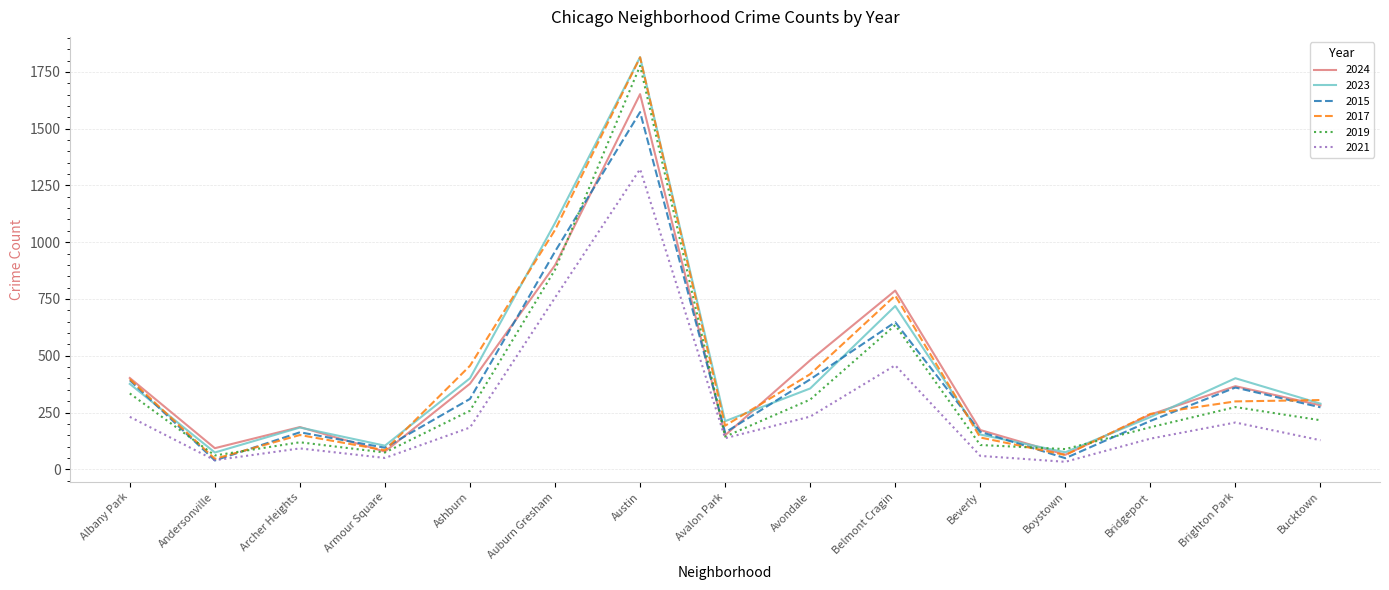

At which category does 2023 reach its first local valley?

Andersonville